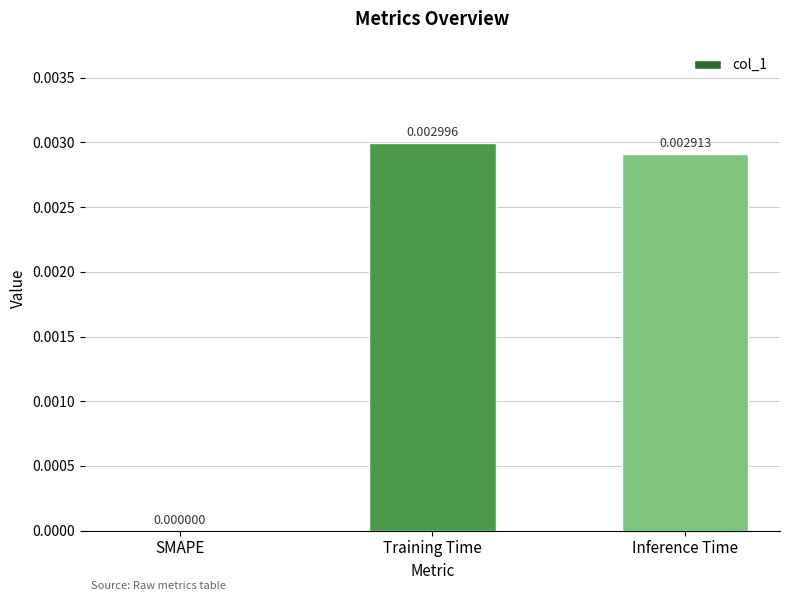

Between Inference Time and Training Time, which is larger?

Training Time